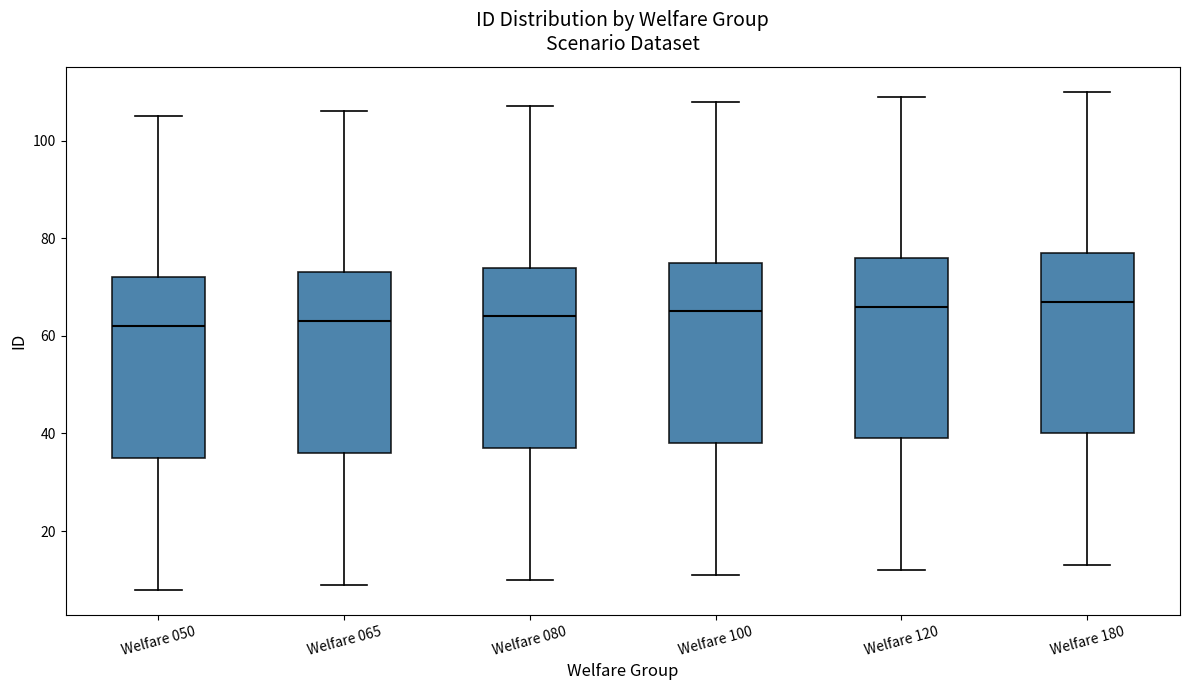

Where does the upper whisker of the box for Welfare 120 end on the y-axis? The values are not printed on the chart, so give them approximately, as read against the axis.

110